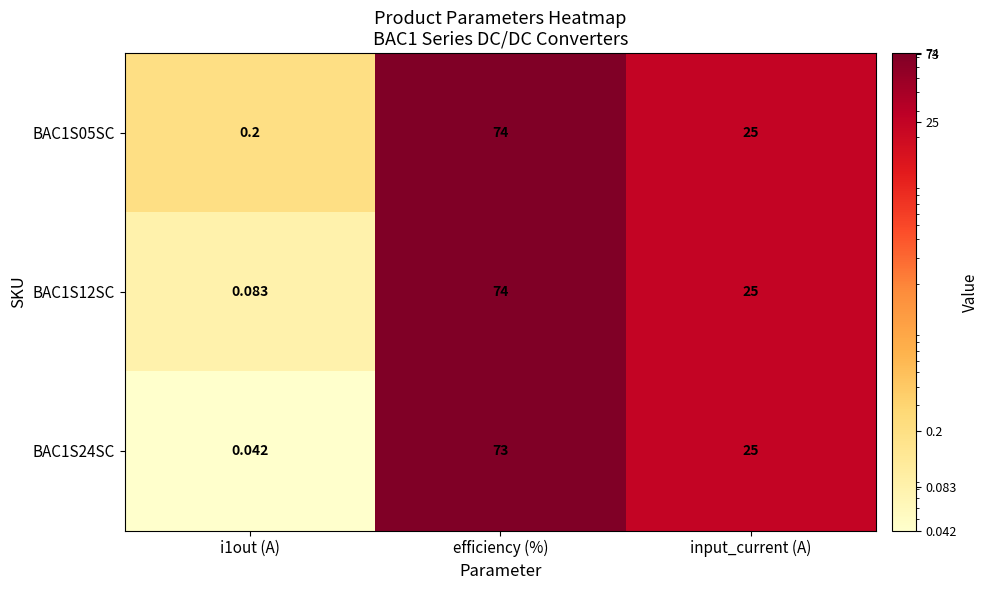

Which category has the highest value in the BAC1S24SC series?

efficiency (%)